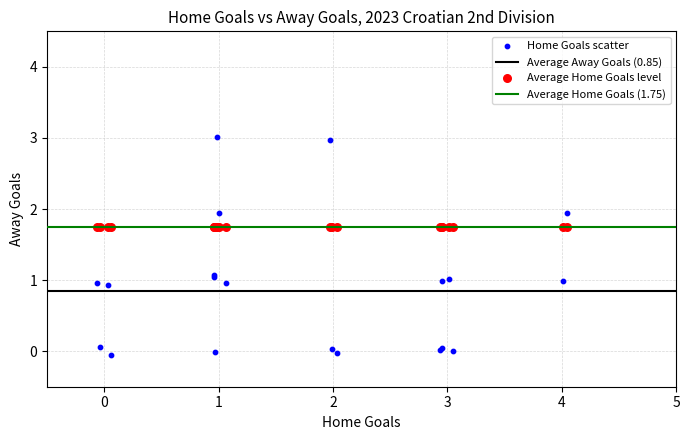

Which series contains the lowest Y value?

Home Goals scatter